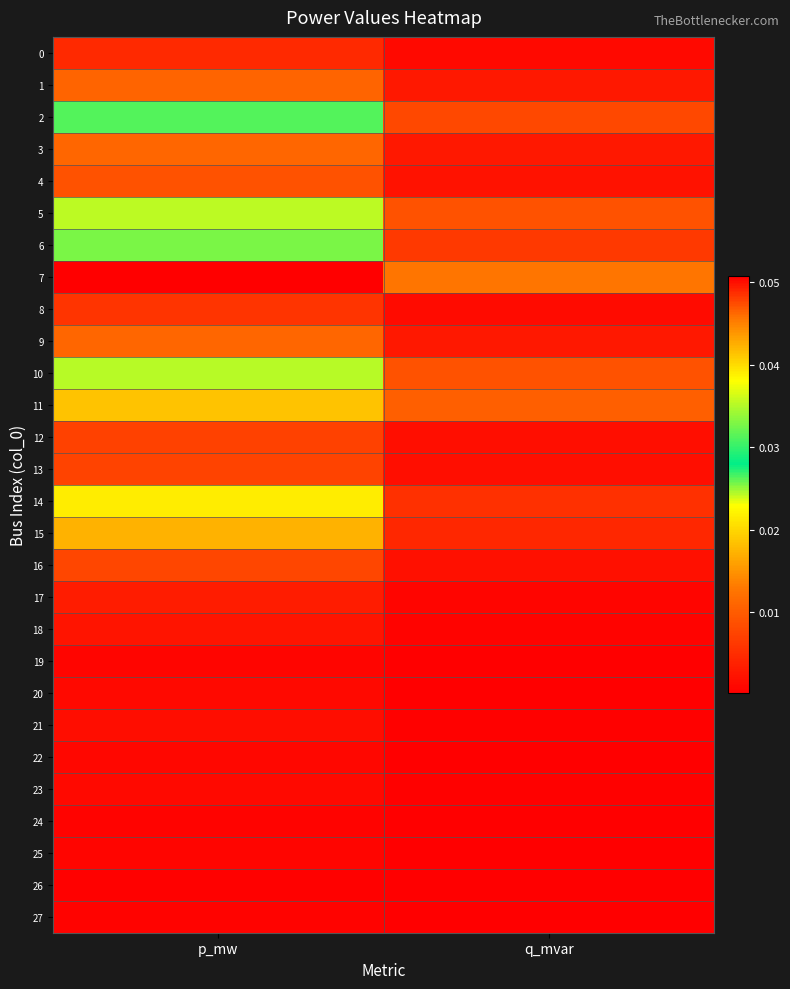

What is the spread (max minus min) of values at p_mw?

0.1